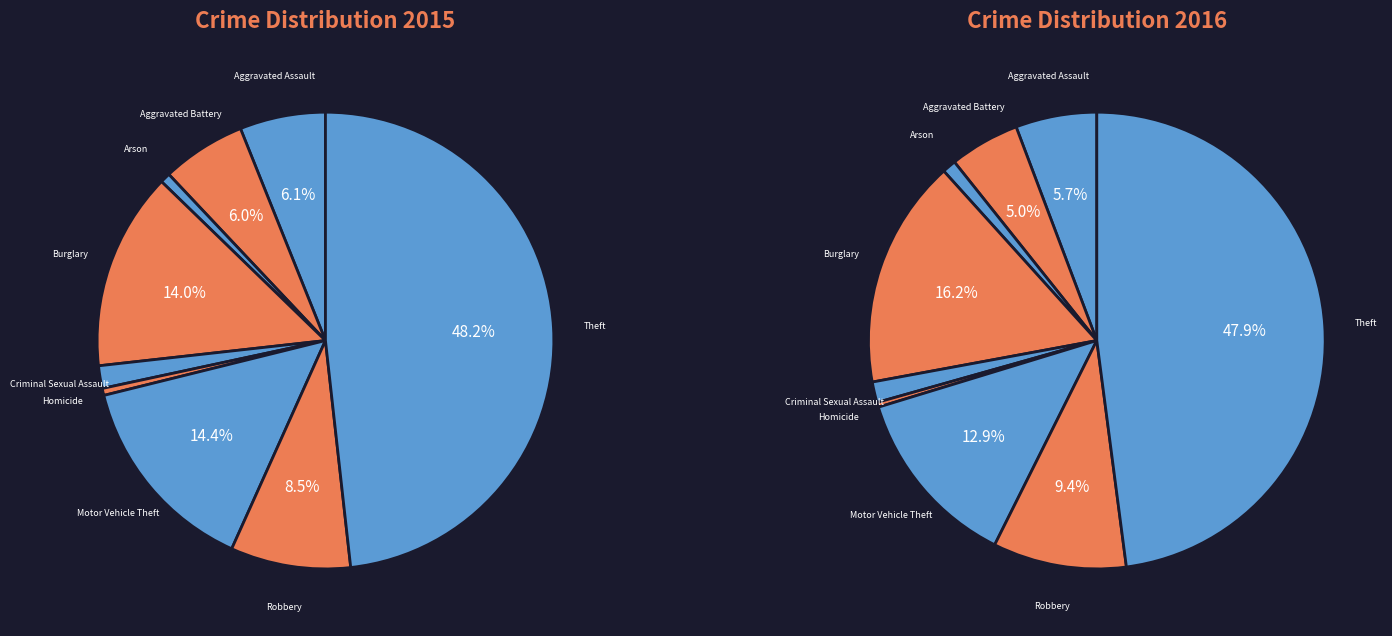

True or false: Burglary accounts for 3% of the total.

False